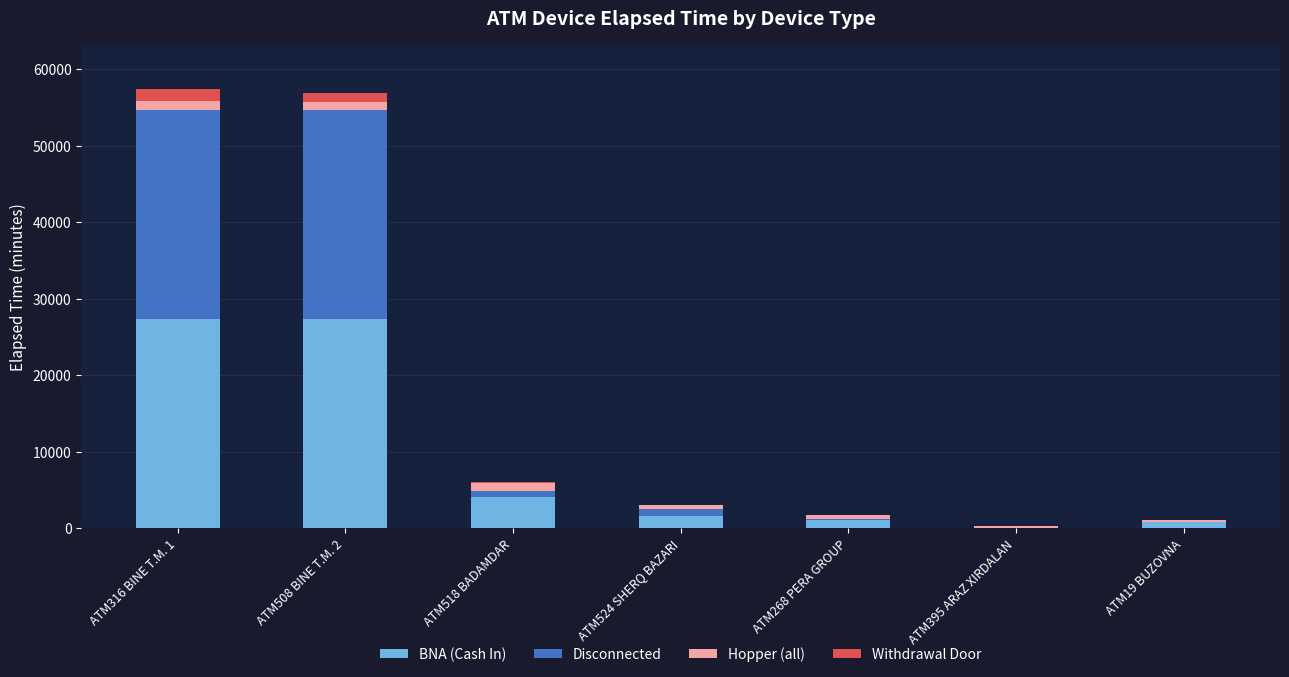

What is the highest value of the BNA (Cash In) series?

27360